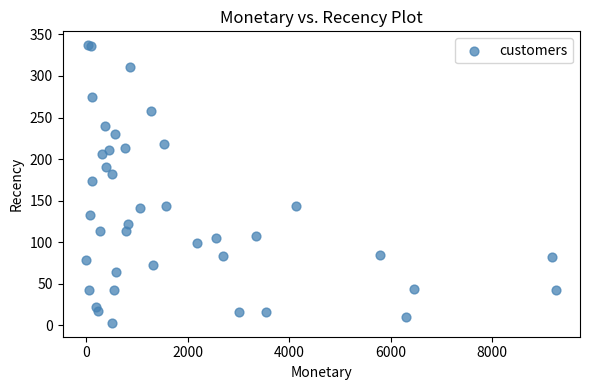

What Y value in the scatter plot is closest to 170?

174